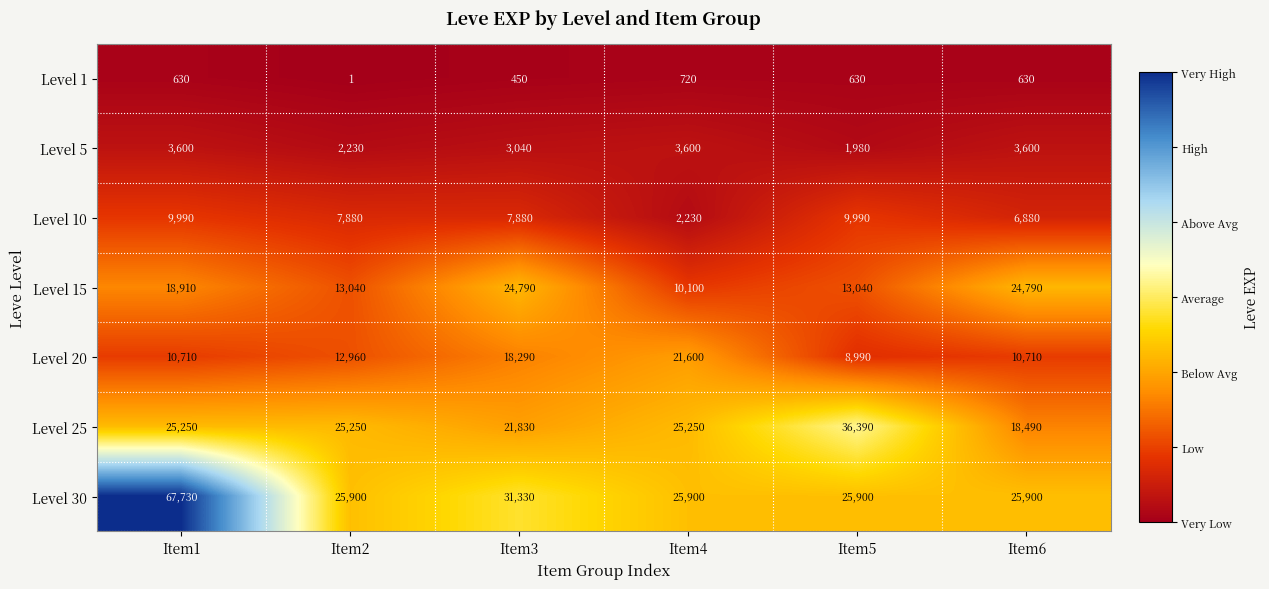

What is the total value across all series at Item2?

87261